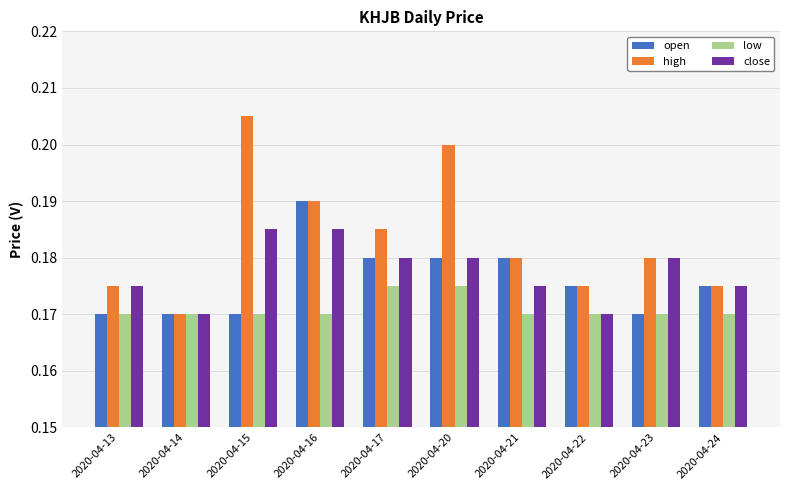

Rank the series by their maximum value, from lowest to highest.

low, close, open, high